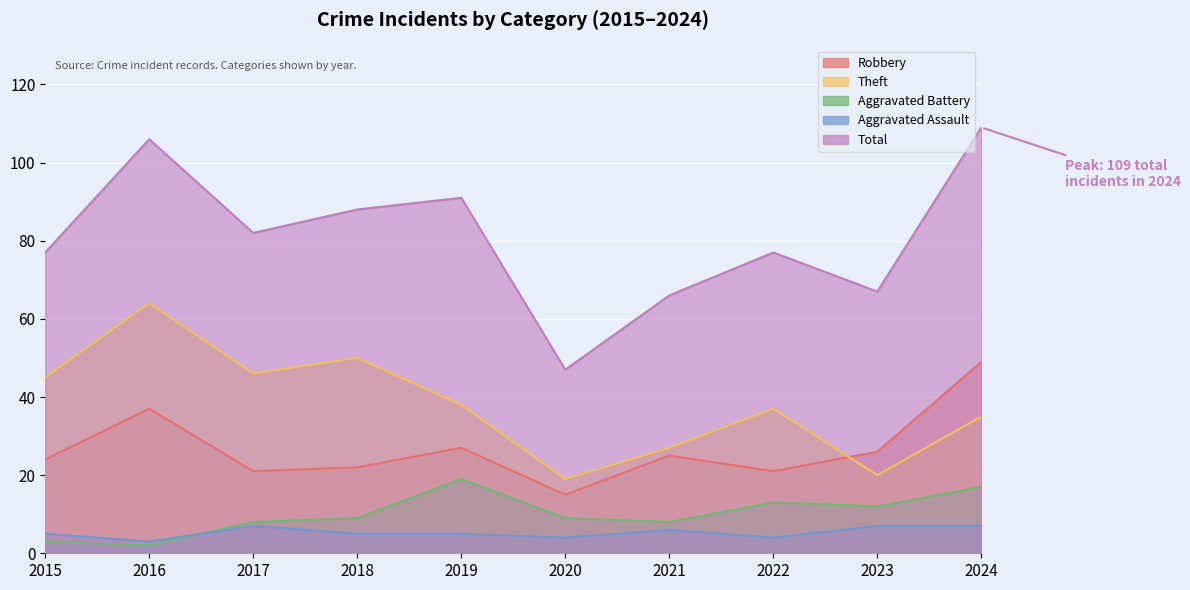

Is it true that Theft equals 46 at 2017?

True